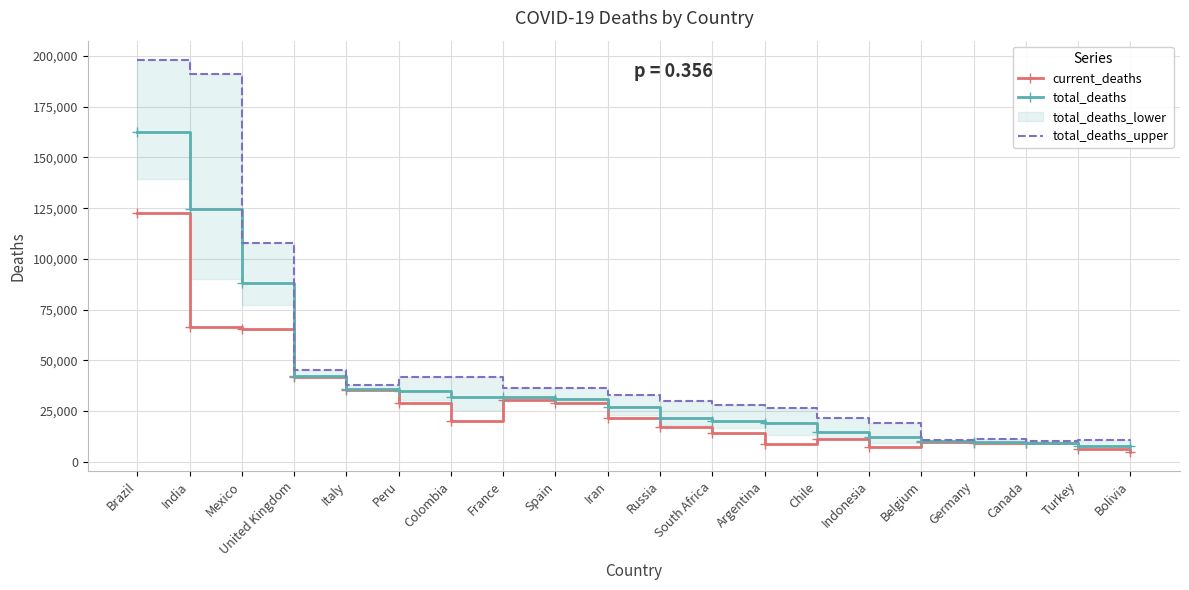

What is the value of the current_deaths point at the 19th from the left?

6417